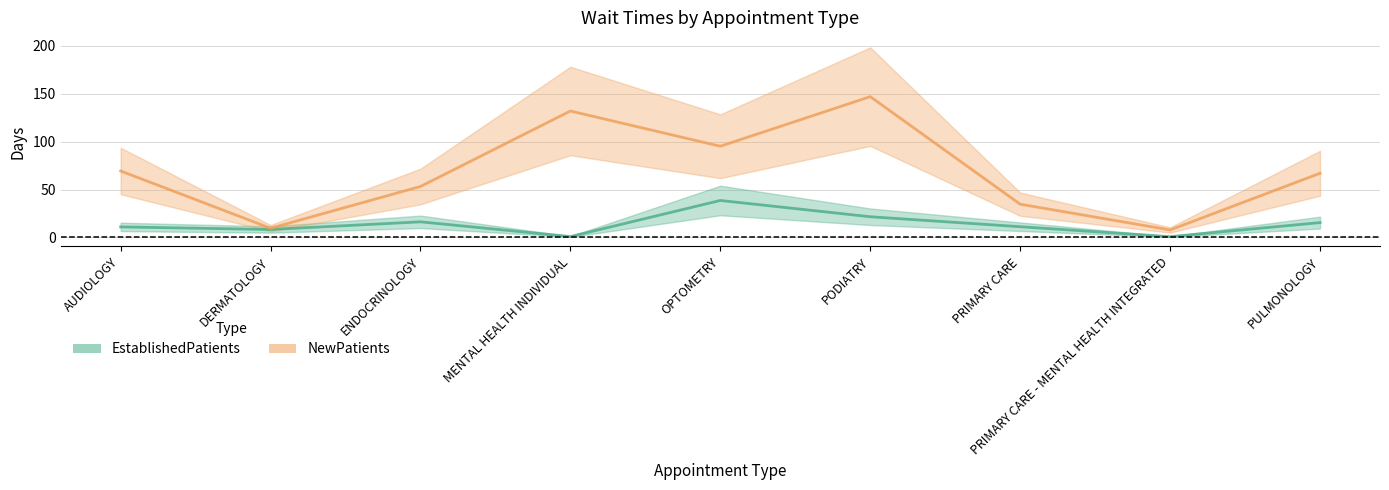

At which category is the sum across all series the highest?

PODIATRY